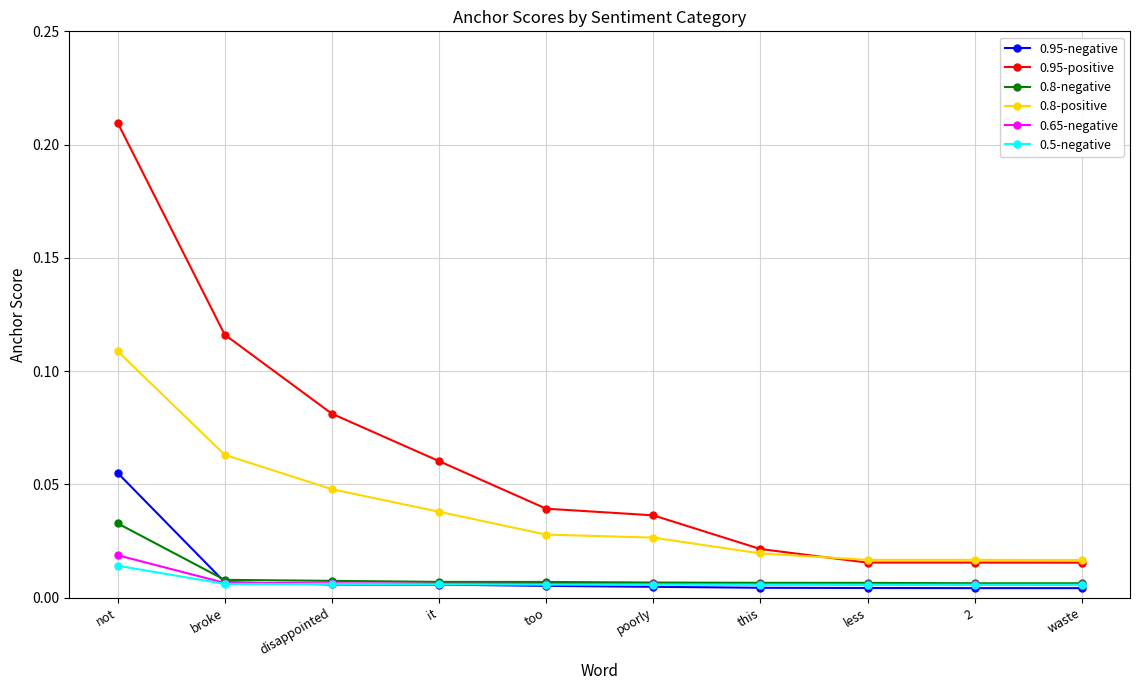

Does the chart display data point markers on the line(s)?

Yes